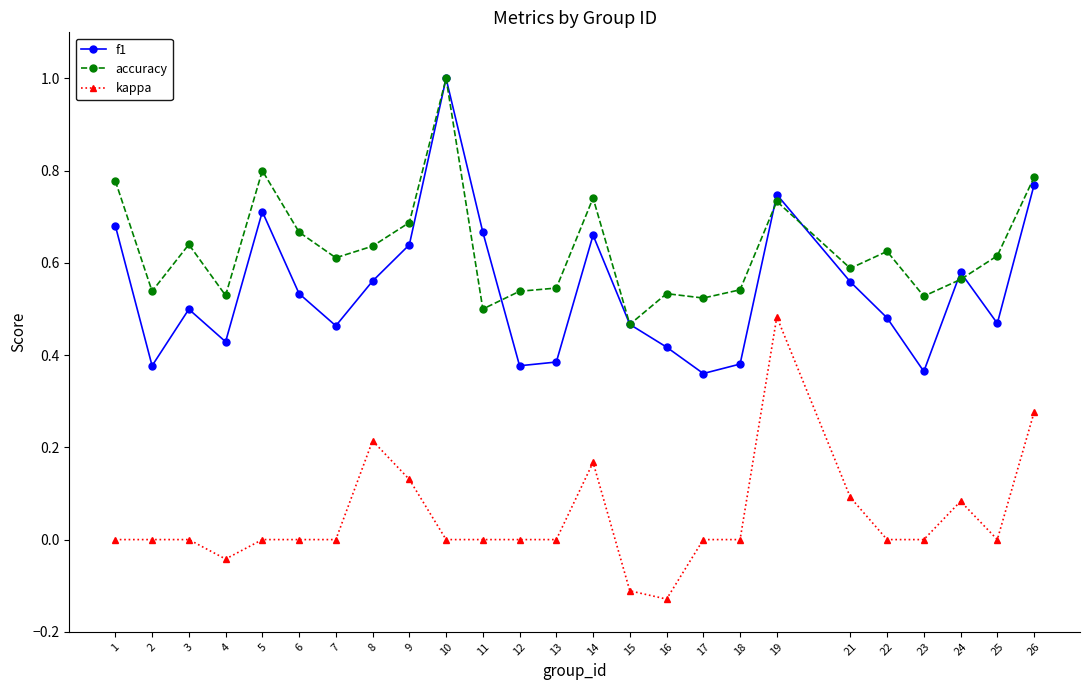

Count the number of data series in this chart.

3